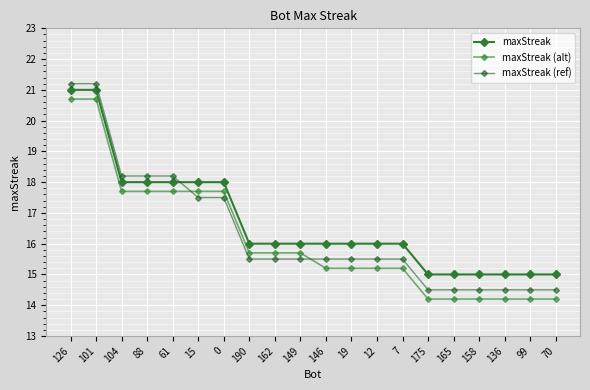

Which series has the largest total across all categories?

maxStreak